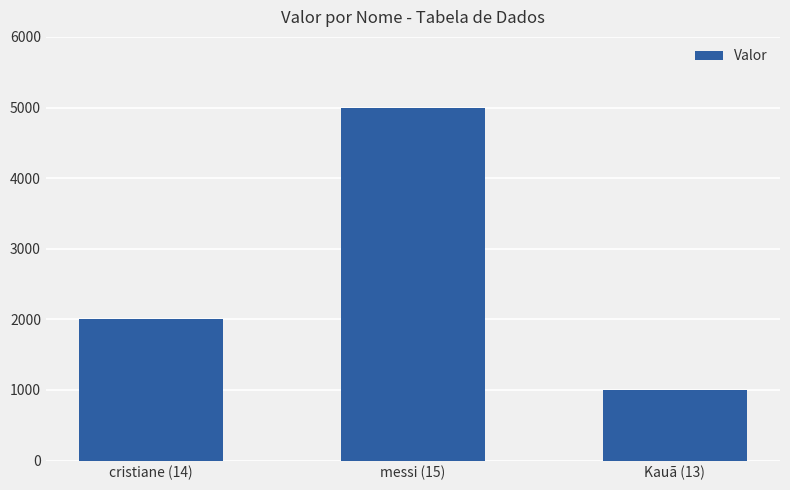

What is the average value?

2667